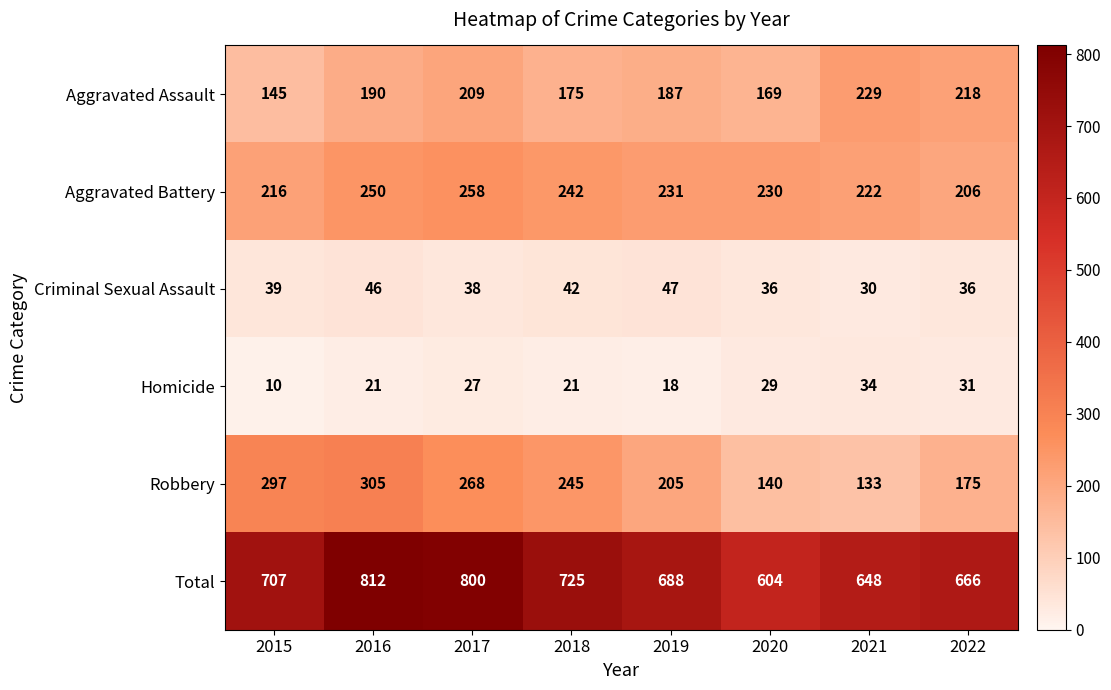

What is the total value across all series at 2021?

1296